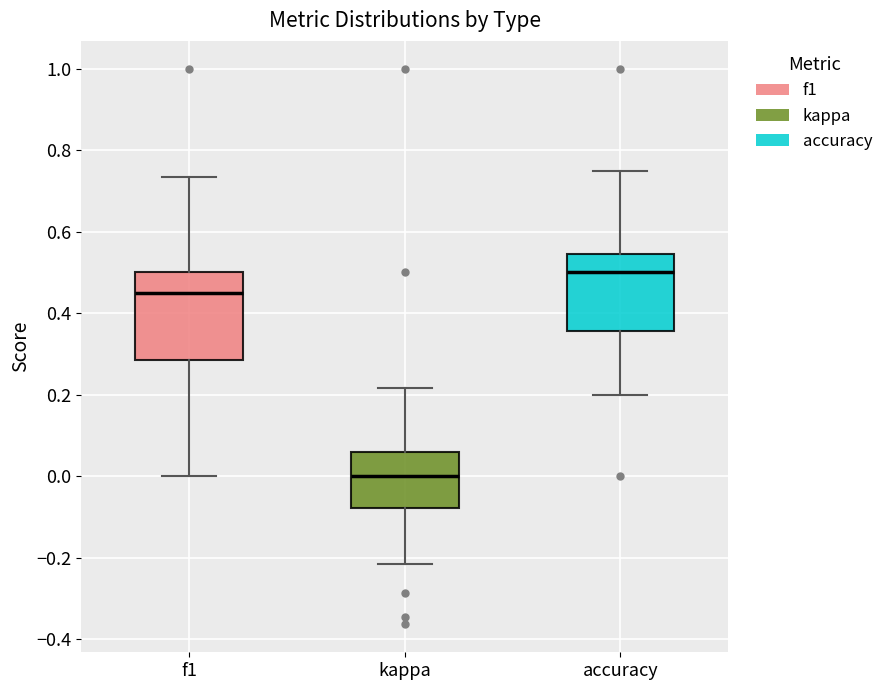

Where does the median line of the box for accuracy sit on the y-axis? The values are not printed on the chart, so give them approximately, as read against the axis.

0.50